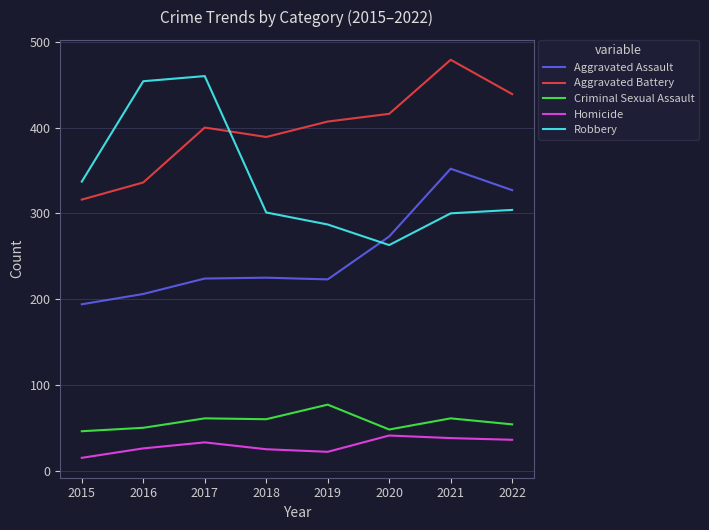

True or false: Robbery has a value of 454 at 2016.

True